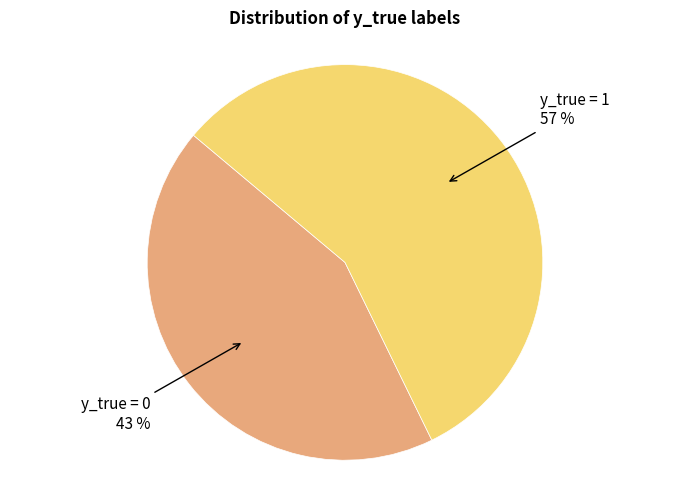

Is there any slice that represents more than half of the pie?

Yes